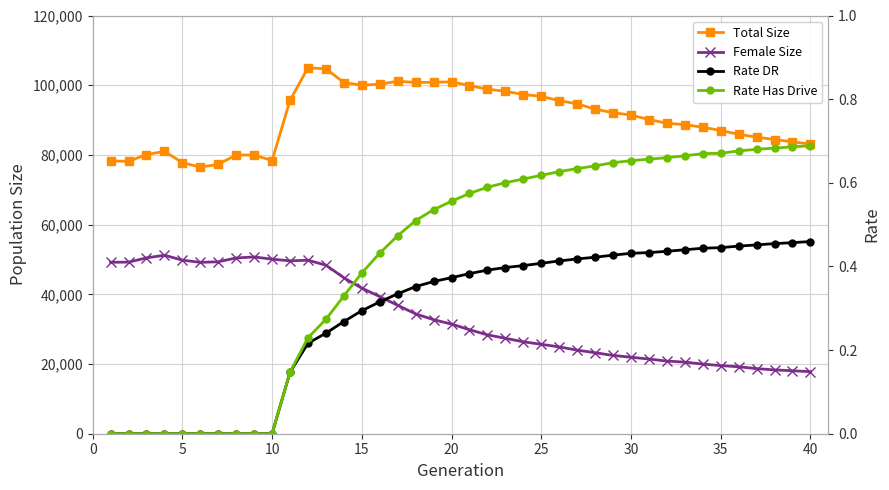

True or false: Total Size and Female Size cross at least once.

False